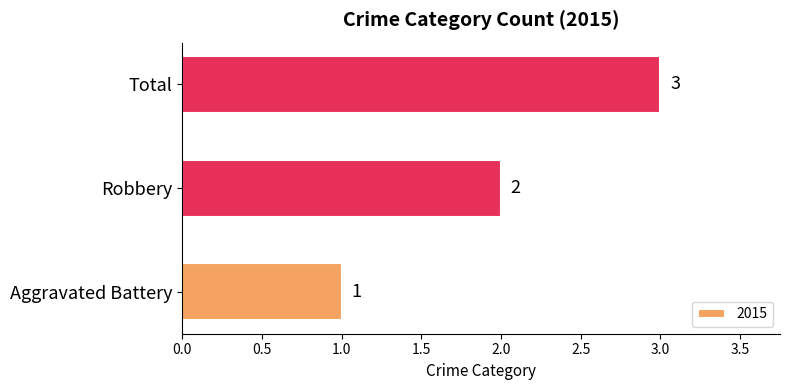

What value does the data have at Total?

3